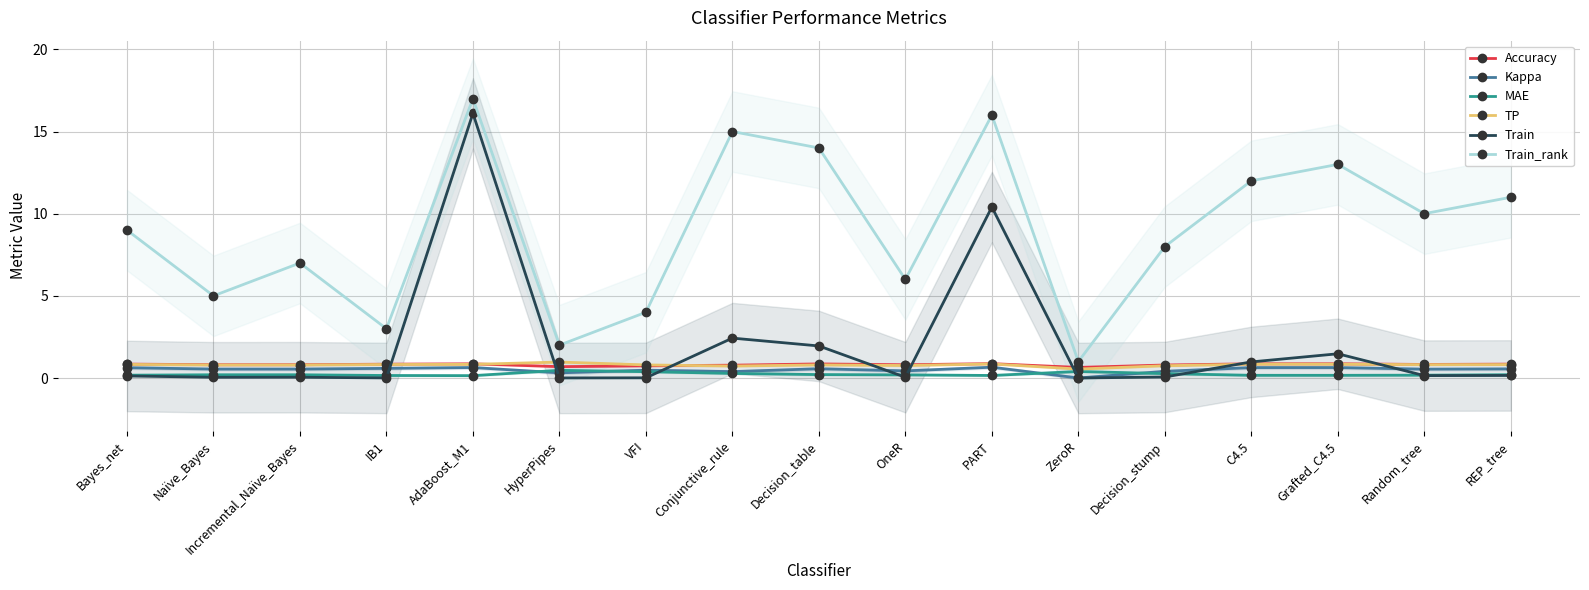

How many interior local peaks does the Accuracy series have?

4